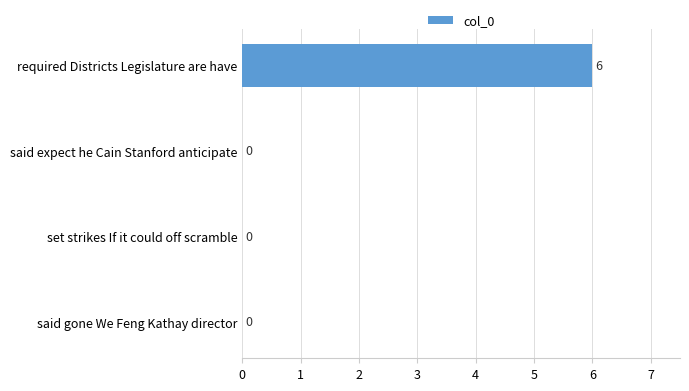

Reading top to bottom, what are all the values shown in this chart?

required Districts Legislature are have=6	said expect he Cain Stanford anticipate=0	set strikes If it could off scramble=0	said gone We Feng Kathay director=0